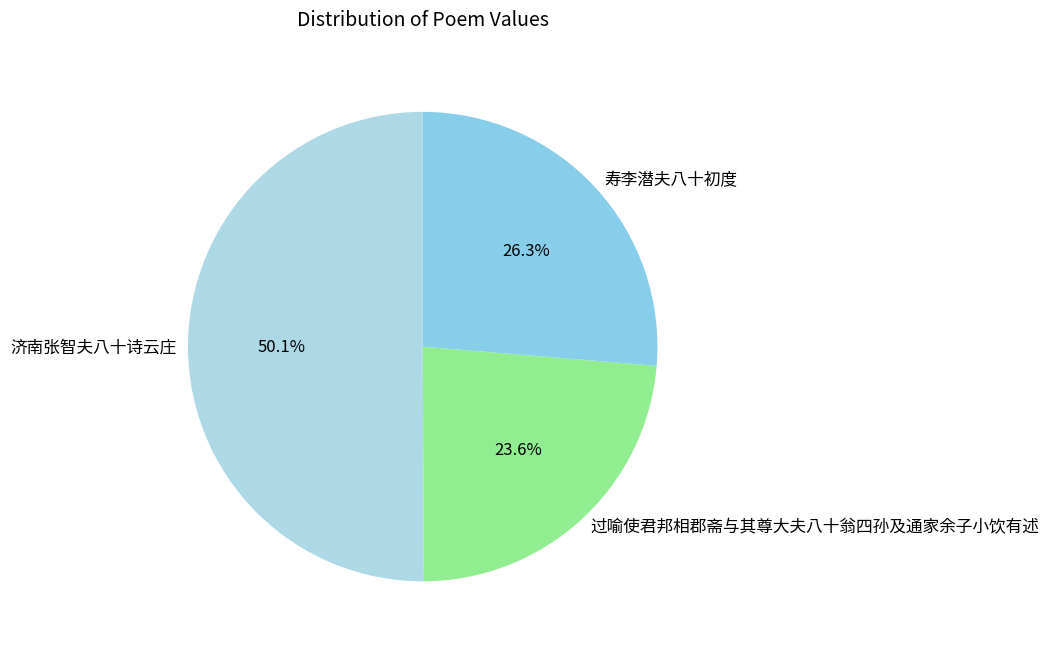

What is the total percentage of 寿李潜夫八十初度 and 过喻使君邦相郡斋与其尊大夫八十翁四孙及通家余子小饮有述?

49.9%